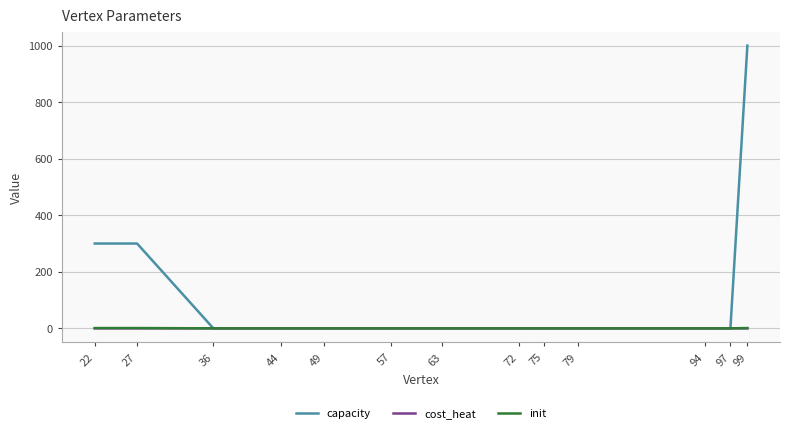

Between 22 and 57, which series saw the biggest shift?

capacity